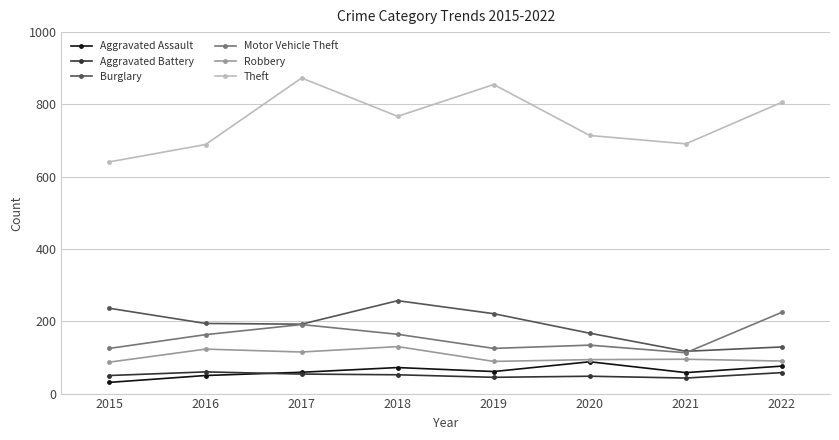

Does the chart have visible grid lines?

Yes